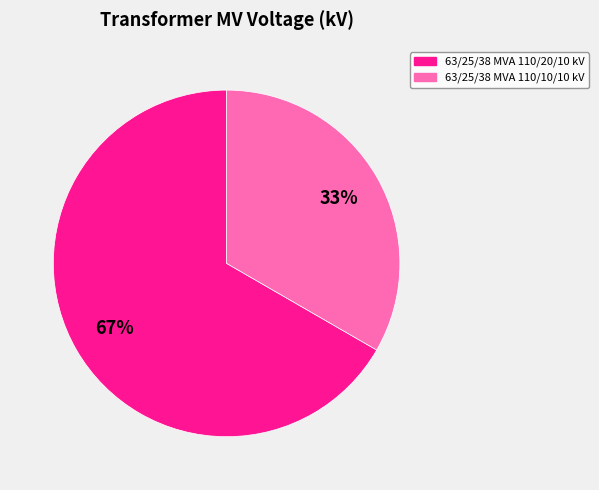

Is the sum of 63/25/38 MVA 110/20/10 kV and 63/25/38 MVA 110/10/10 kV greater than half?

Yes